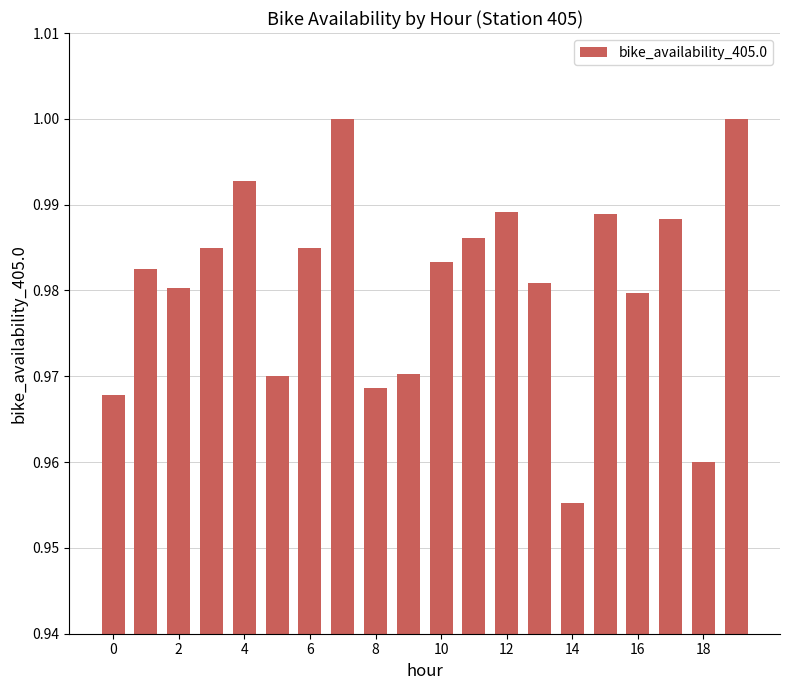

How many bars are there in total?

20